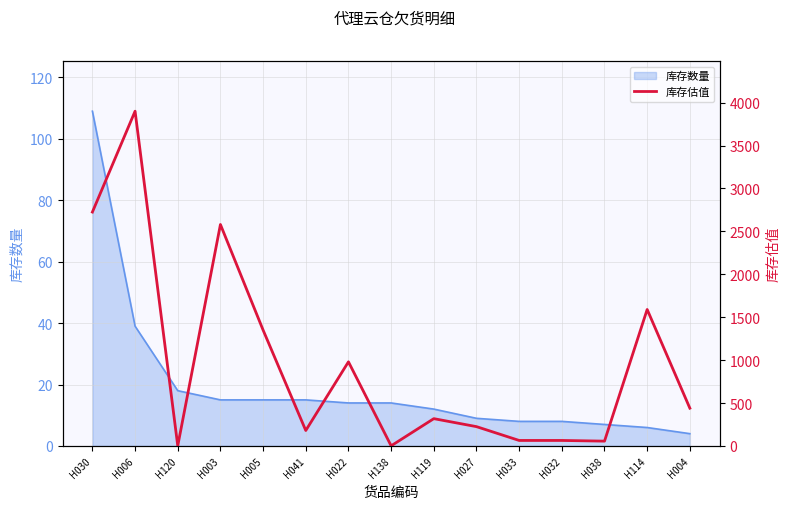

What is the label of the 11th point from the right?

H005